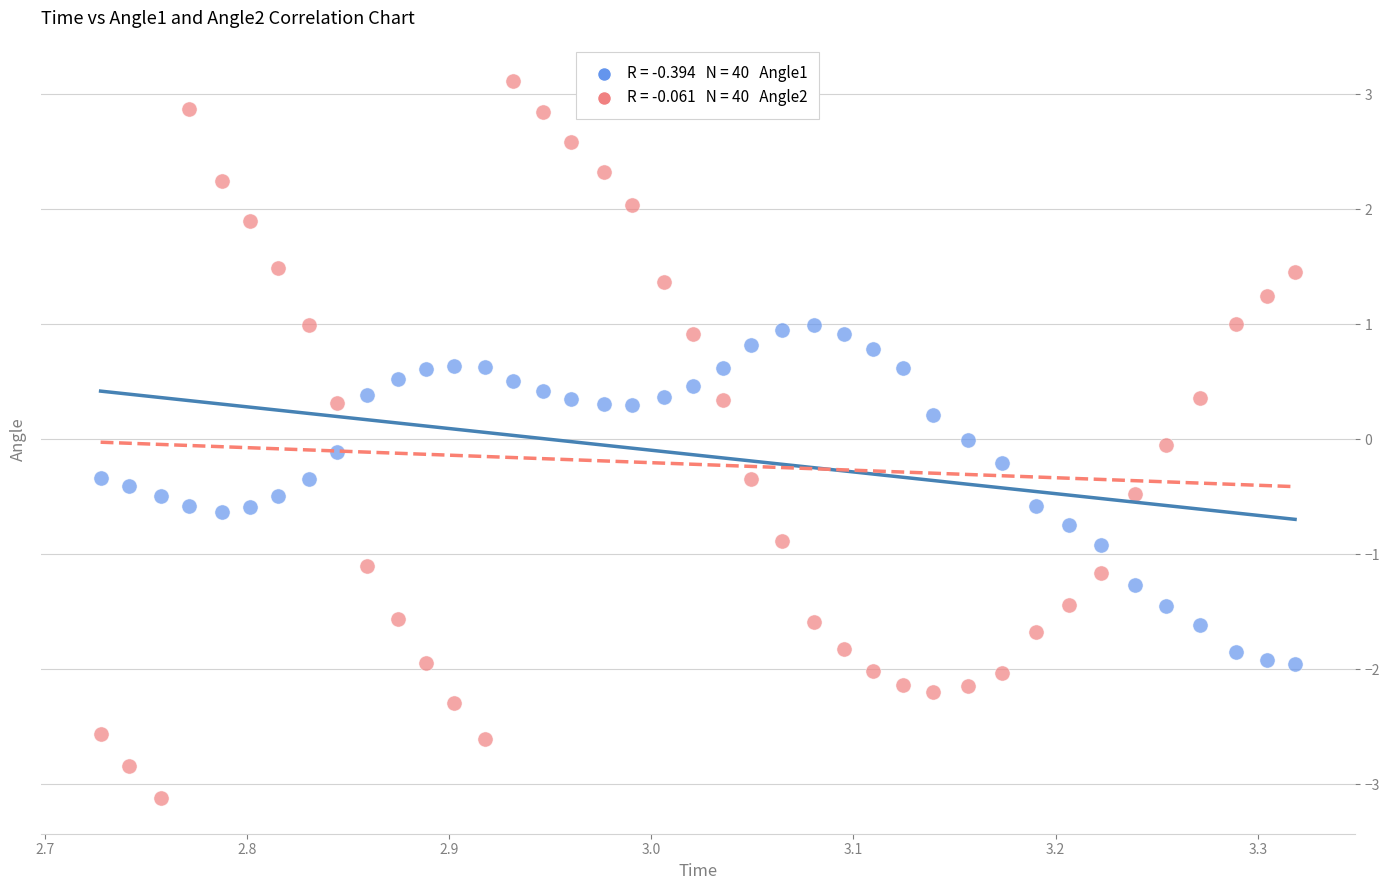

Across all data points, what is the range of Y values (max minus min)?

6.2